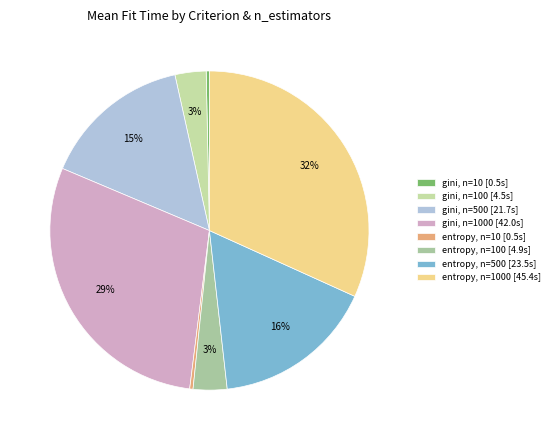

Count the number of slices in the pie.

8